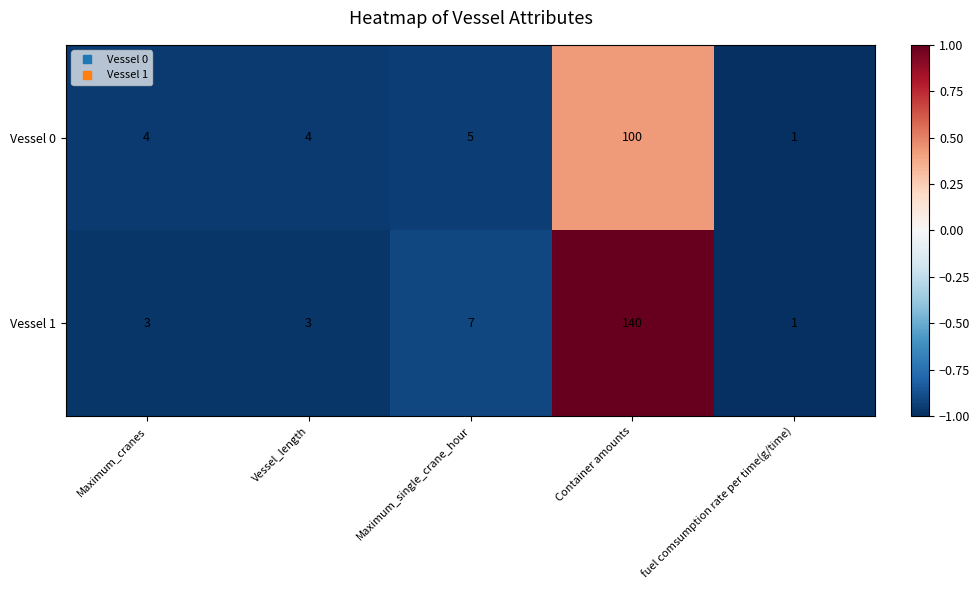

What is the greatest value displayed?

140